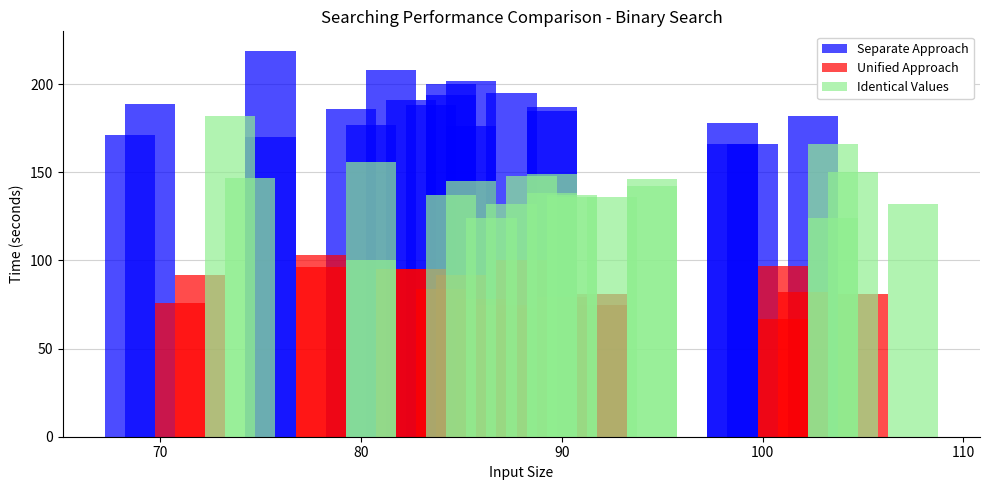

At how many categories does at least one series exceed 150?

20